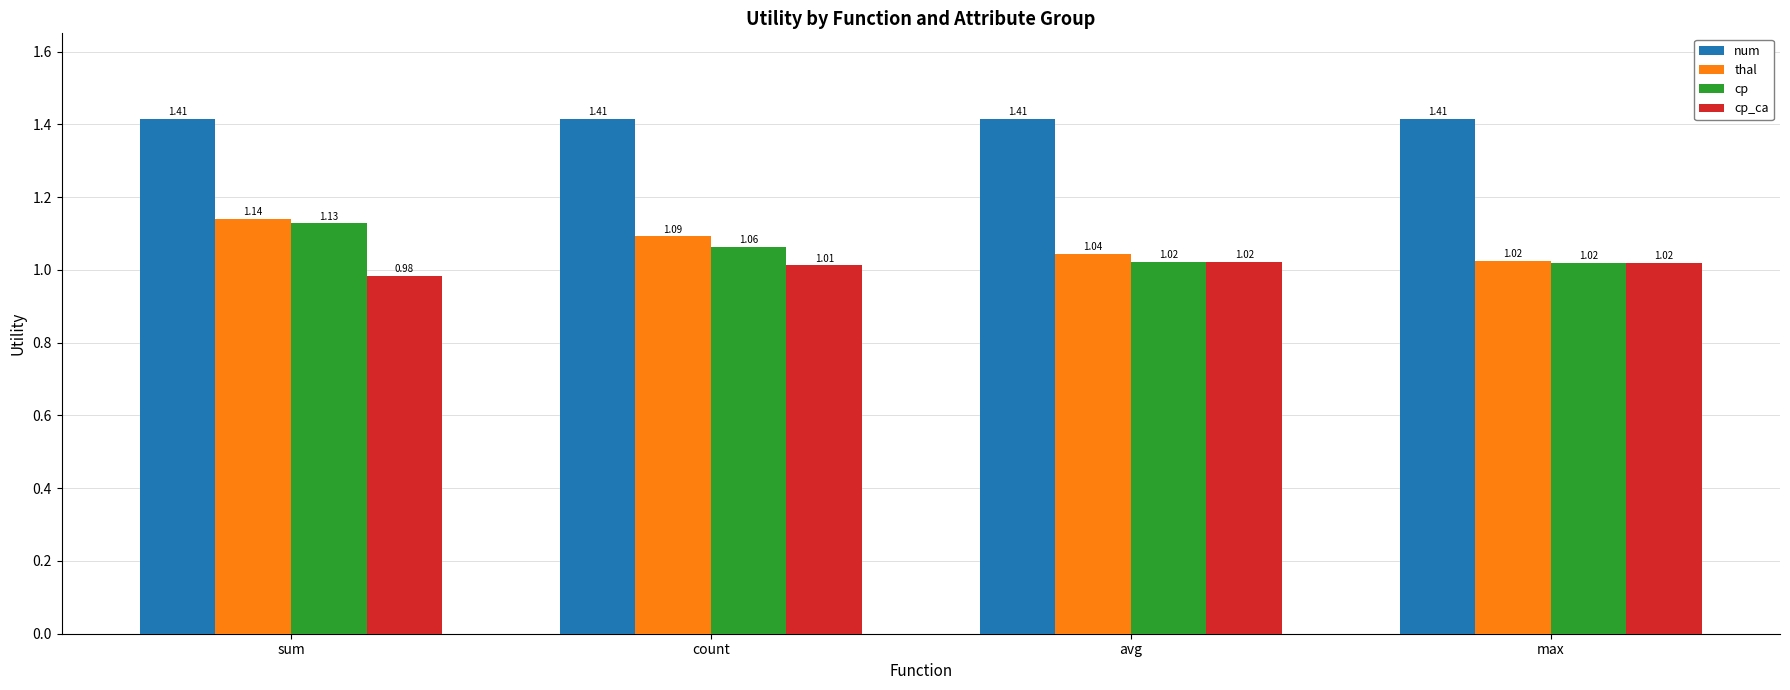

What is the total value across all series at max?

4.5